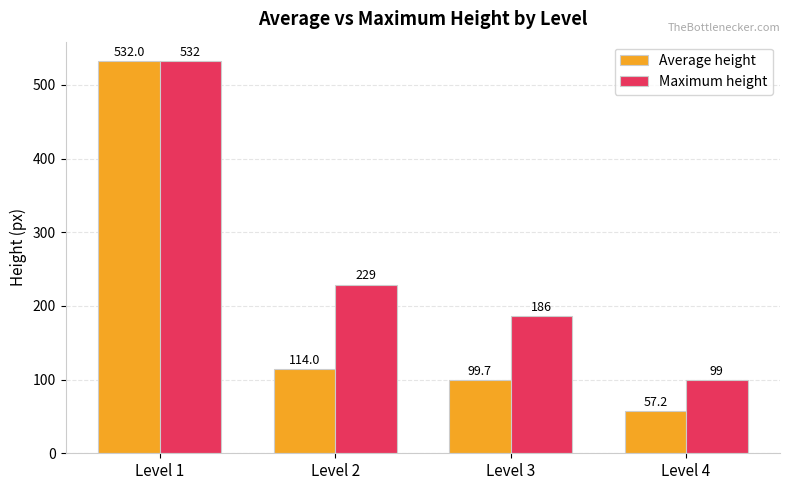

What is the difference between the highest and lowest values at Level 3?

86.3